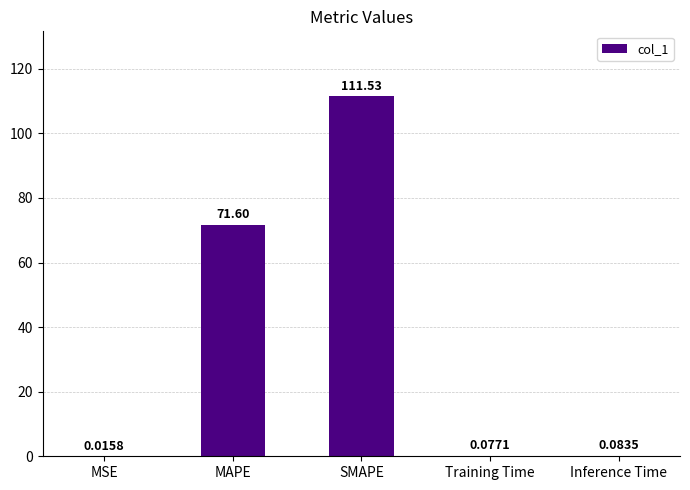

What is the sum of all values?

183.3